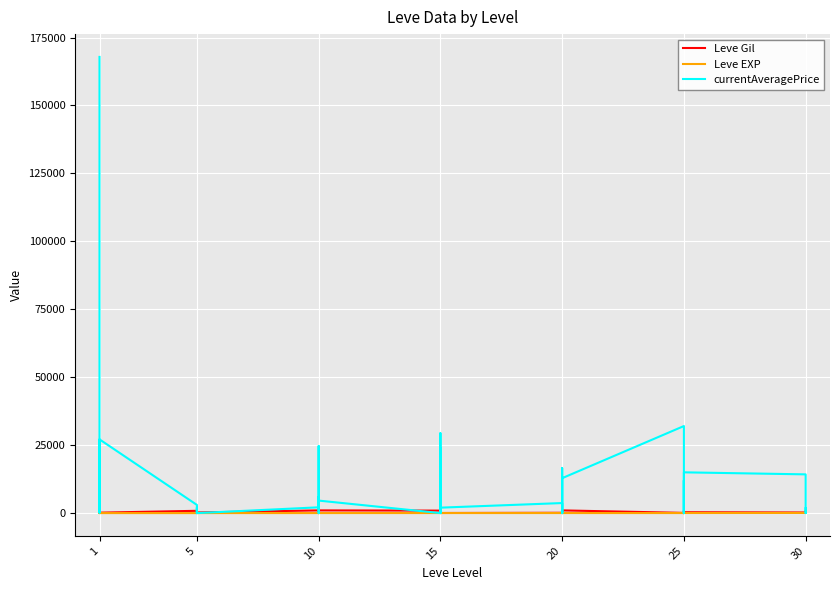

What is the value of the Leve Gil point at the 16th from the left?

990